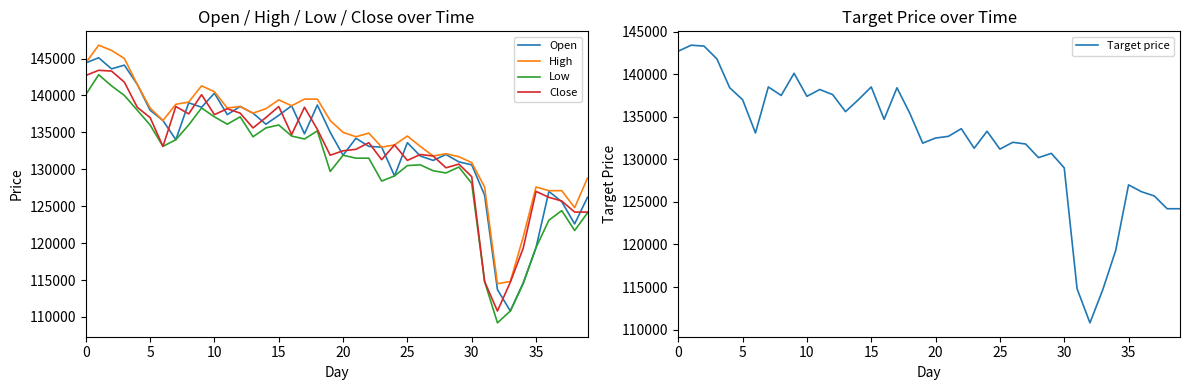

Which series has the largest total across all categories?

High